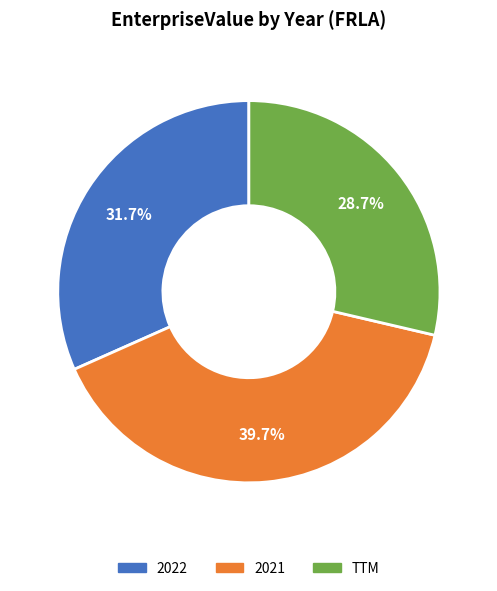

Do TTM and 2022 together represent more than half of the pie?

Yes